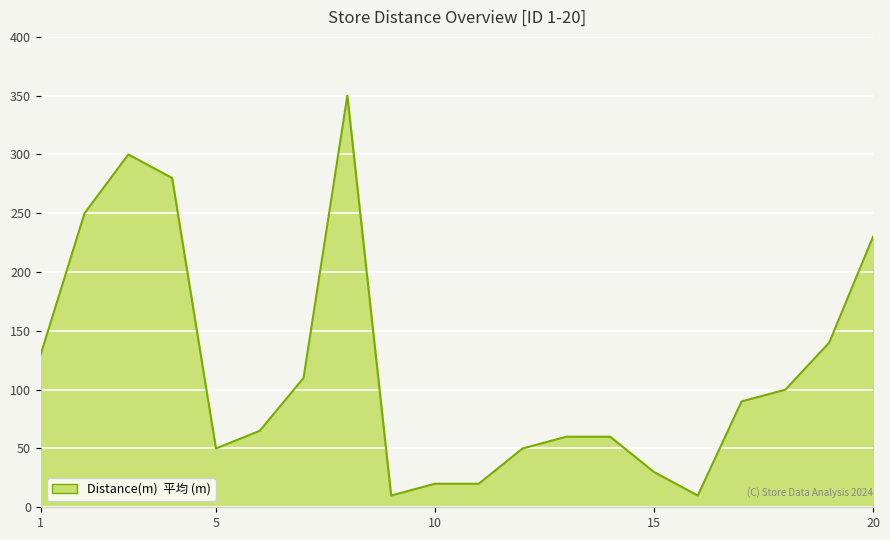

What is the greatest value displayed?

350